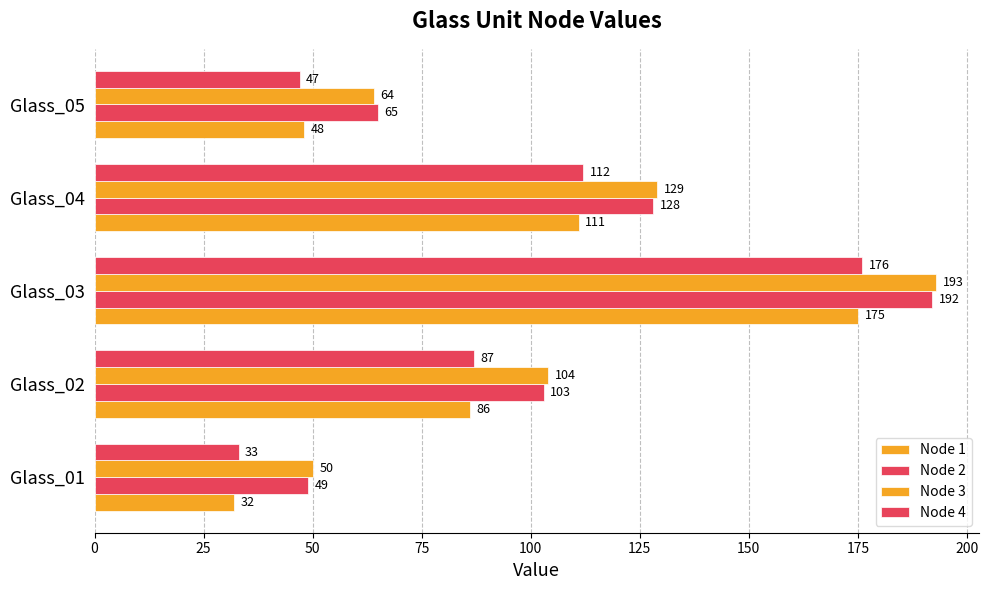

Reading left to right, list all the values displayed in this chart.

Node 1: 32	86	175	111	48
Node 2: 49	103	192	128	65
Node 3: 50	104	193	129	64
Node 4: 33	87	176	112	47